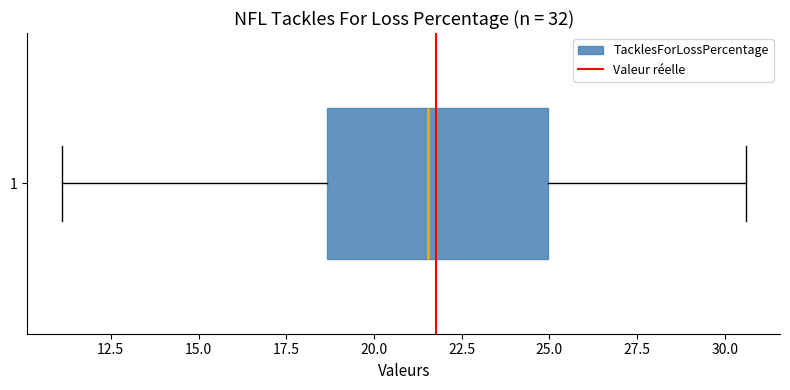

Transcribe this box plot: give where the median line is, the range the box spans, and where the two whiskers end, as read against the x-axis. The values are not printed on the chart, so give them approximately, as read against the axis.

median 21.5, box 18.5 to 25.0, whiskers 11.0 to 30.5